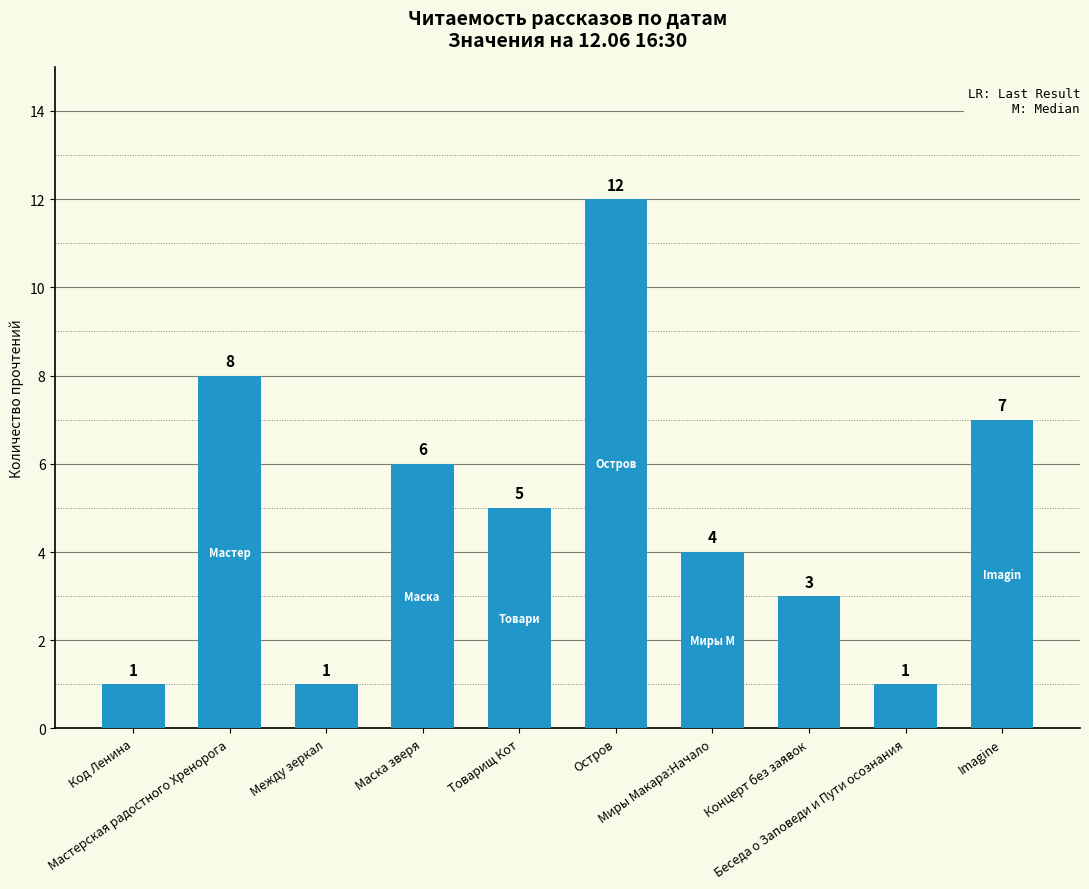

What is the greatest value displayed?

12